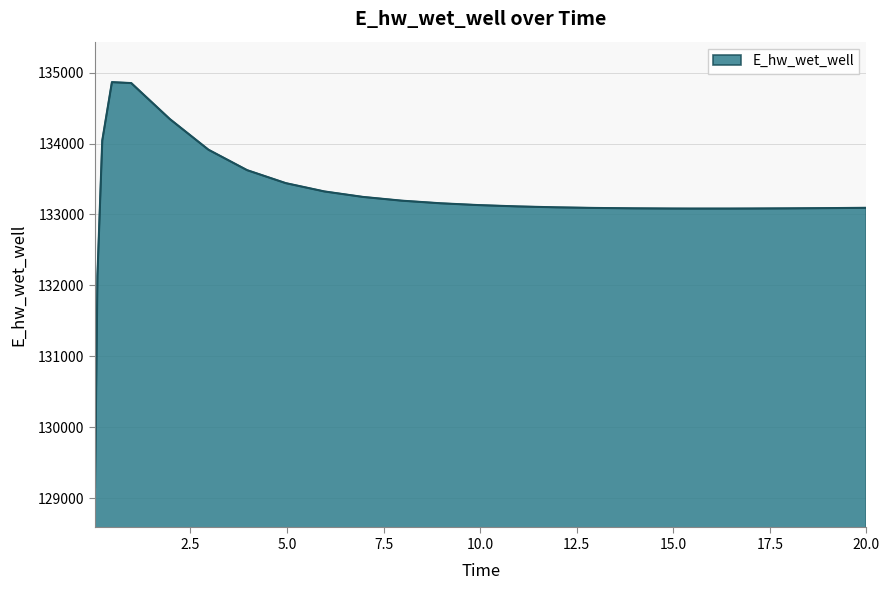

What is the greatest value displayed?

134865.6